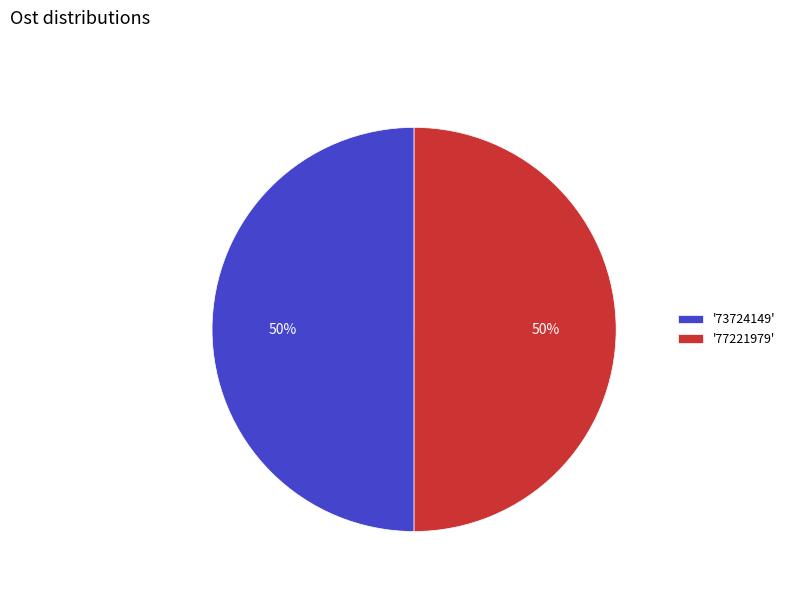

To the nearest percent, what percentage of the pie is '73724149'?

50%